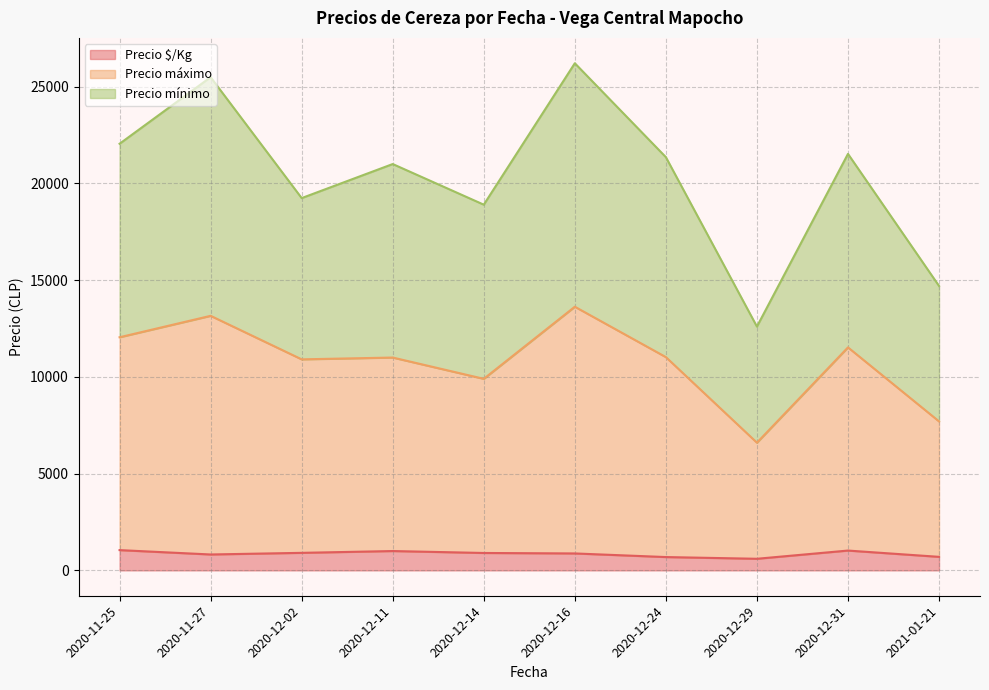

True or false: Precio $/Kg and Precio mínimo cross at least once.

False